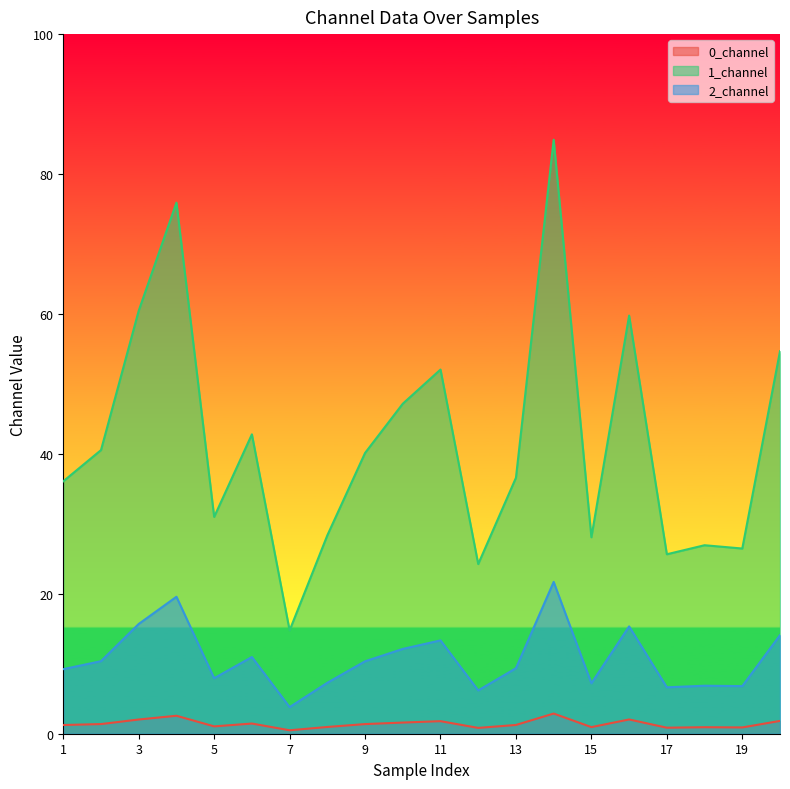

True or false: 1_channel and 2_channel intersect in this chart.

False